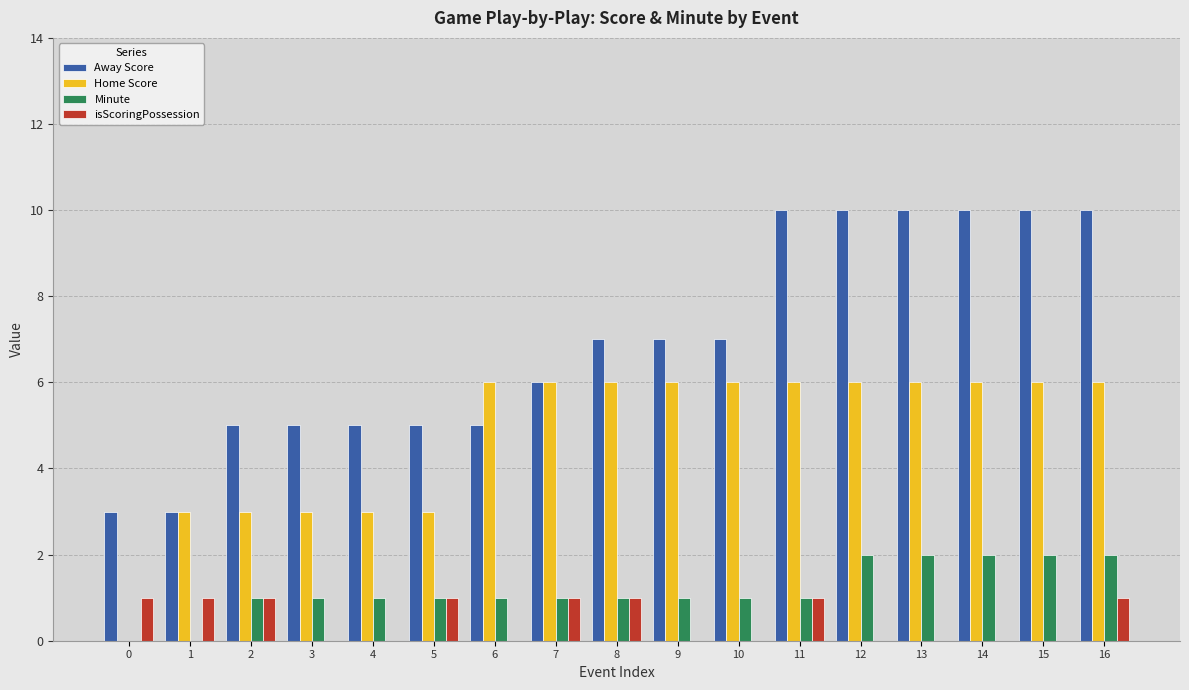

How many distinct data groups are displayed?

4